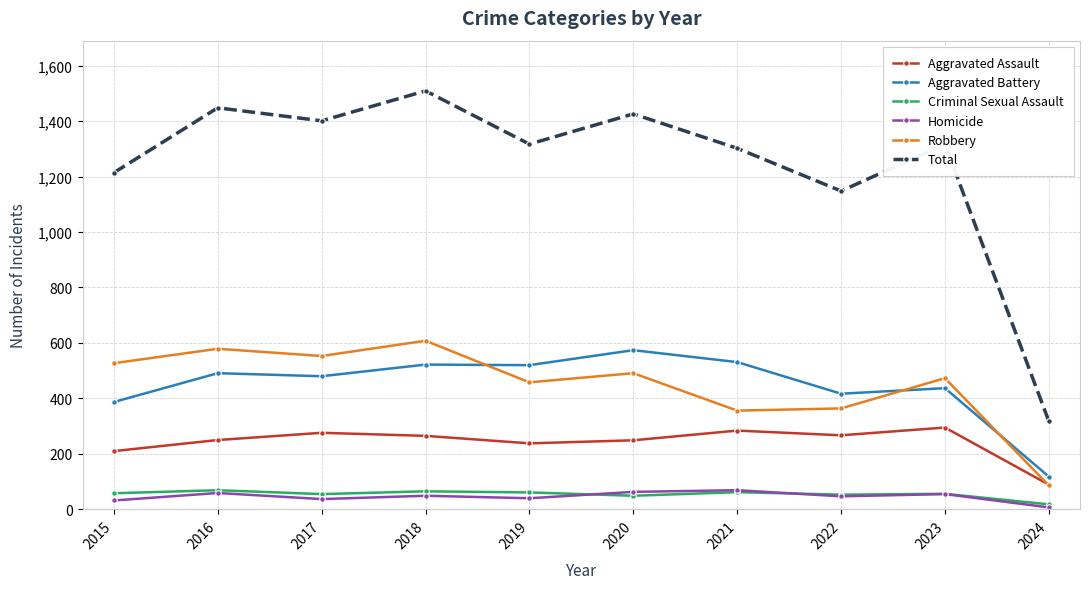

Is this an area chart (filled region under the line)?

No